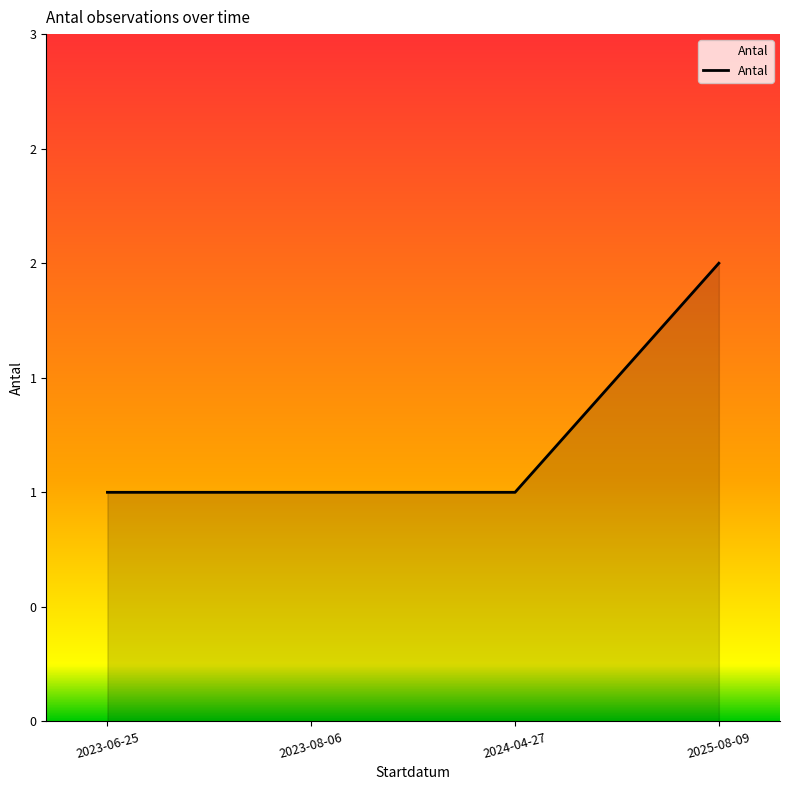

What is the greatest value displayed?

2